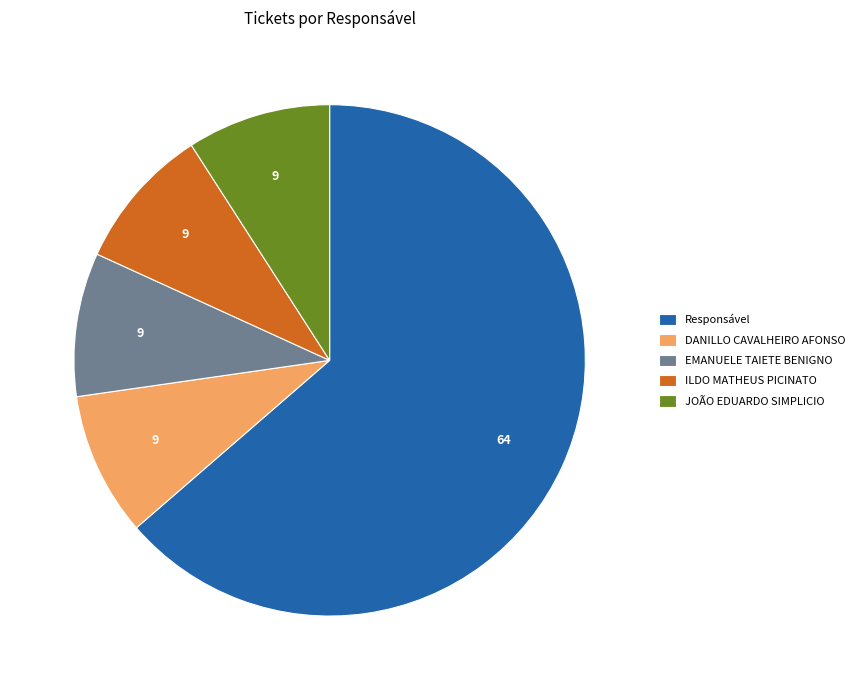

Is it true that JOÃO EDUARDO SIMPLICIO is 9% of the pie?

True